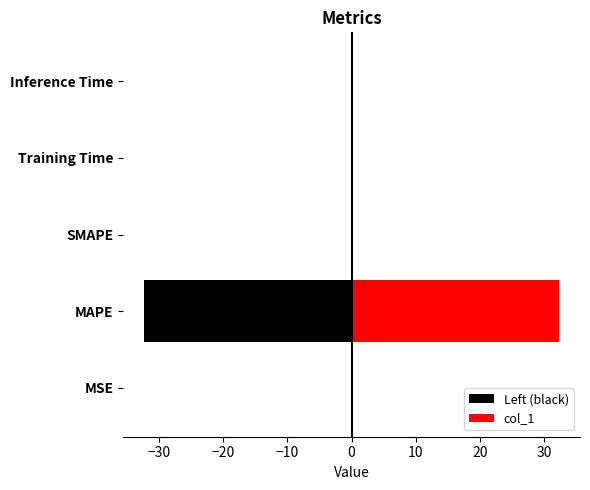

True or false: col_1 has a value of 0.0 at Inference Time.

False